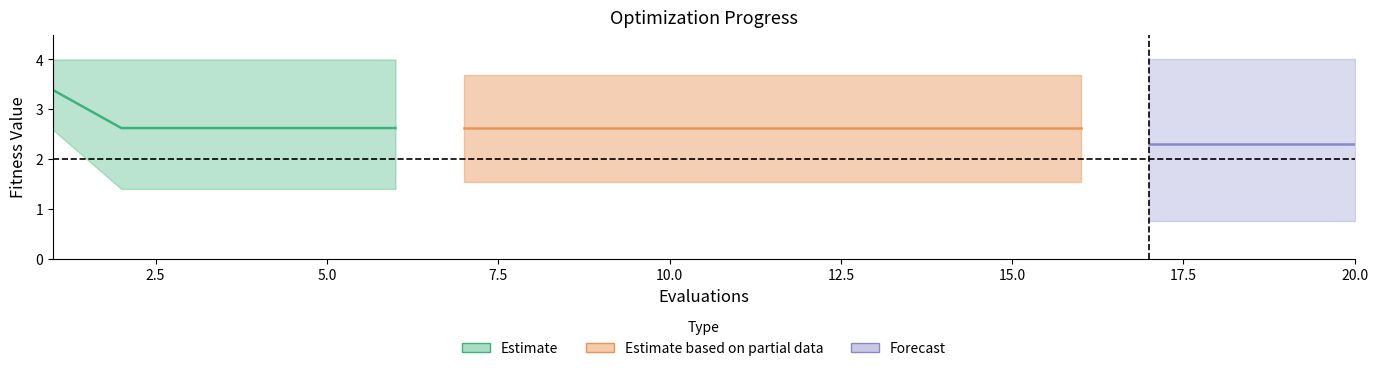

What is the smallest value displayed?

0.8